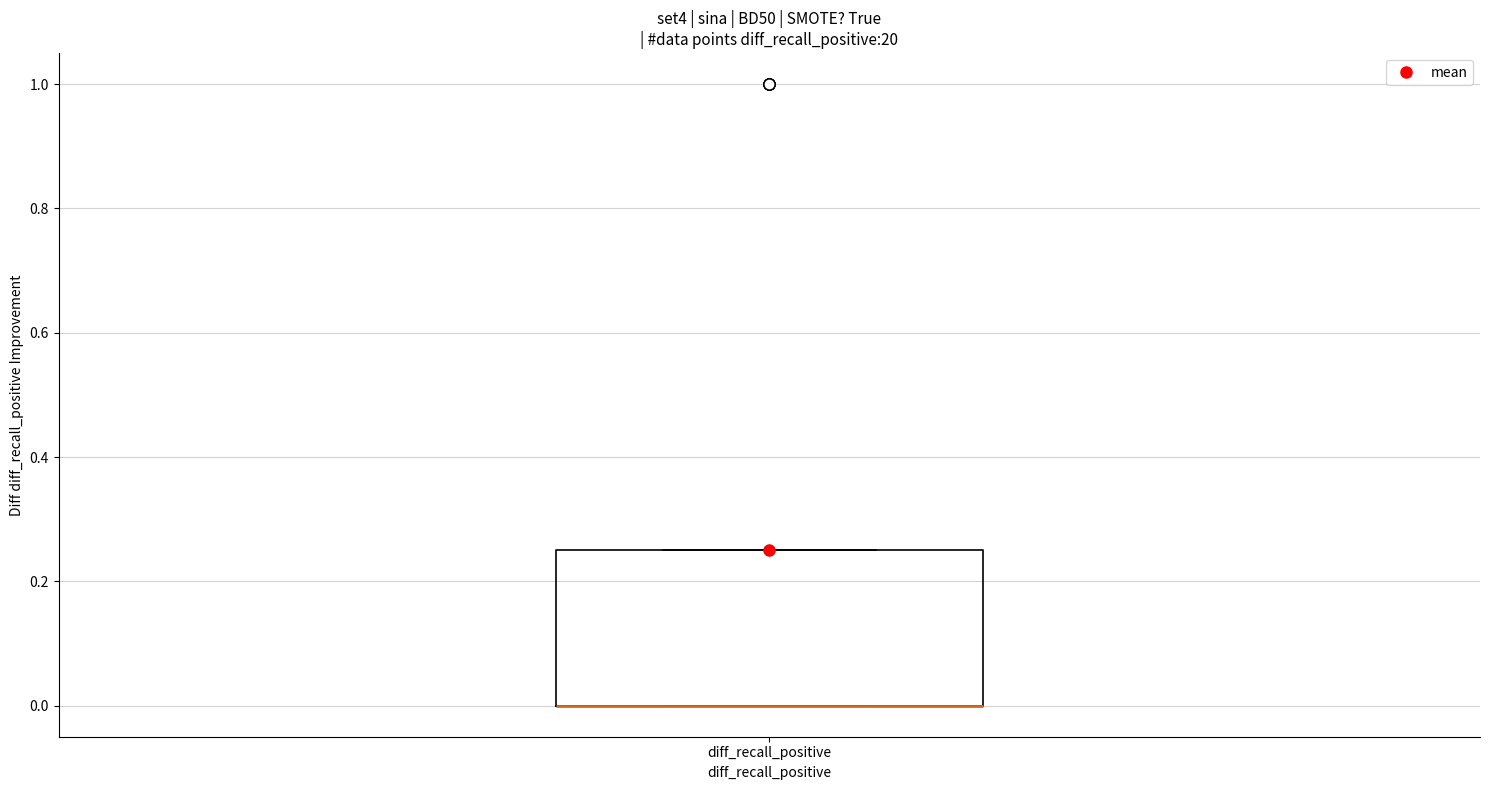

Where is the lower edge of the box for diff_recall_positive on the y-axis? The values are not printed on the chart, so give them approximately, as read against the axis.

0.00